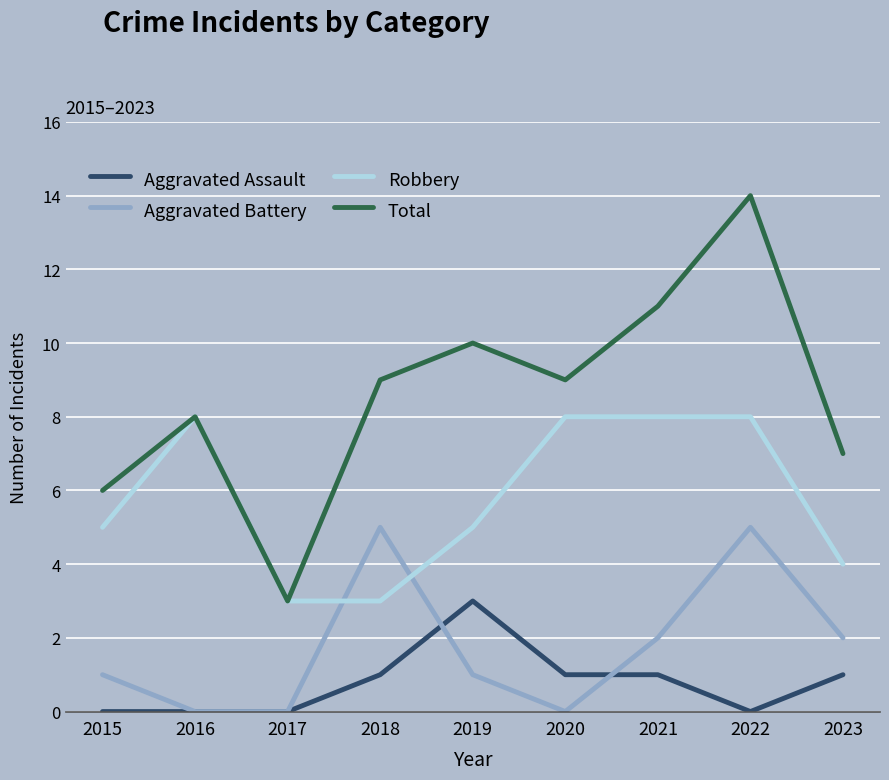

At which category does Robbery reach its first local peak?

2016